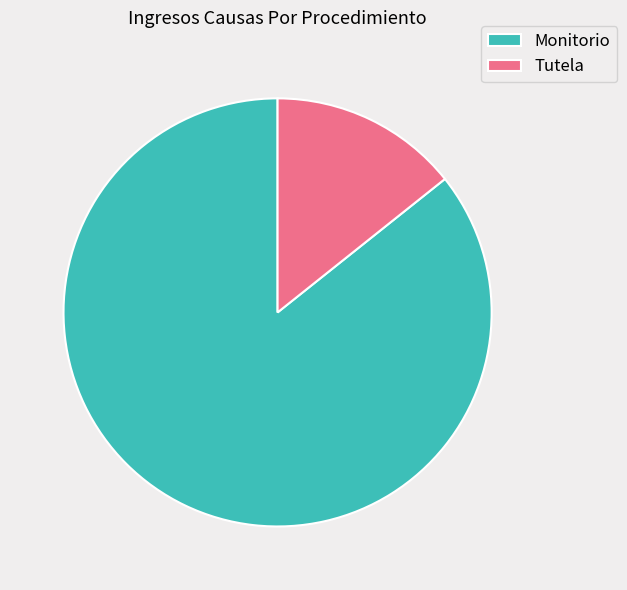

Which category has the smallest portion of the pie?

Tutela